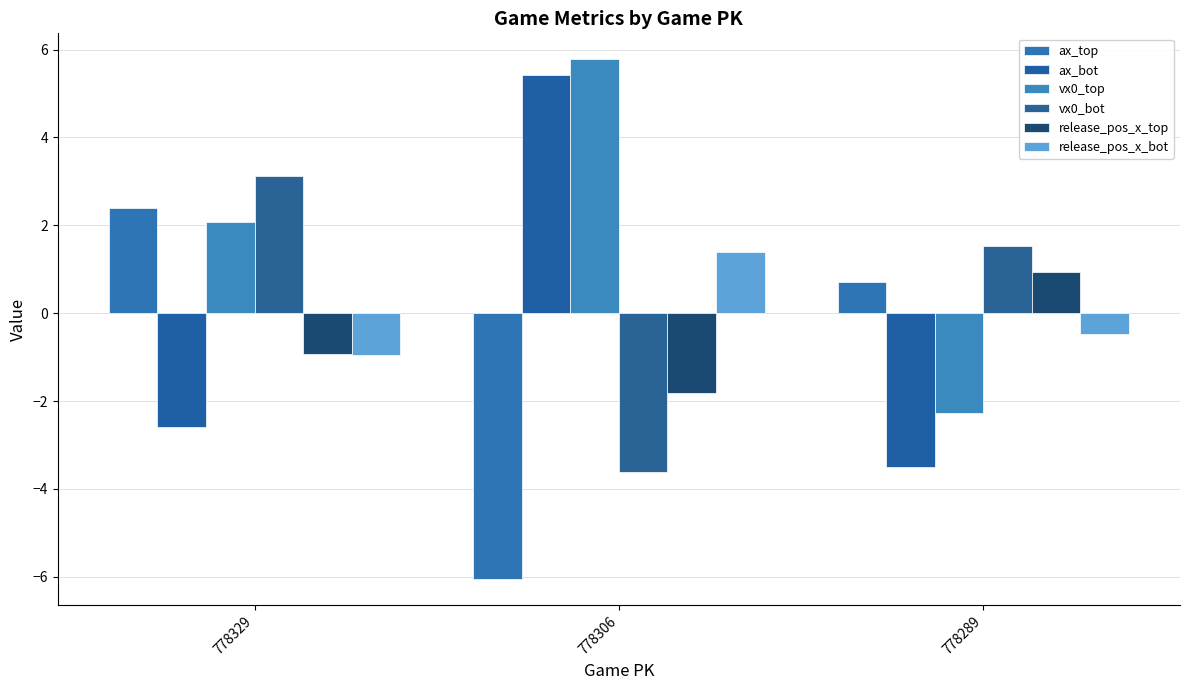

Which series has the largest range (max minus min)?

ax_bot